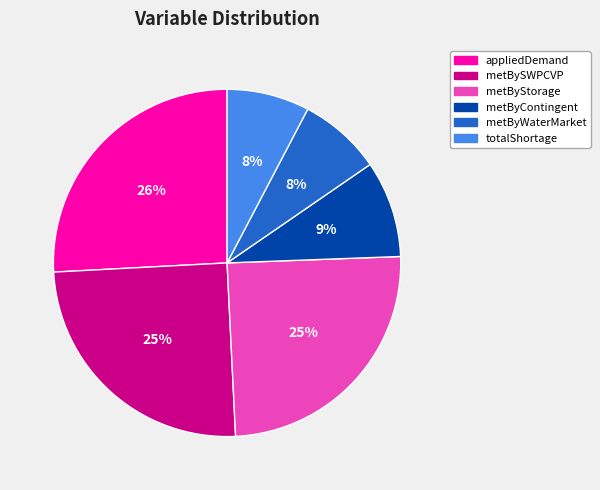

Is there any slice that represents more than half of the pie?

No